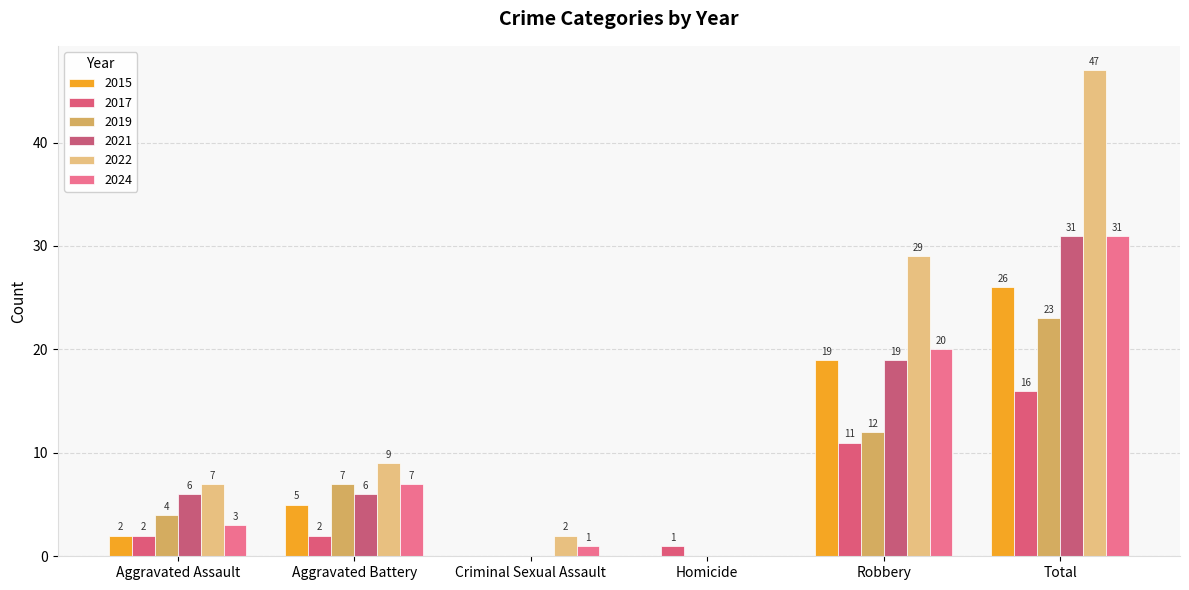

Between Aggravated Battery and Total, which series saw the biggest shift?

2022